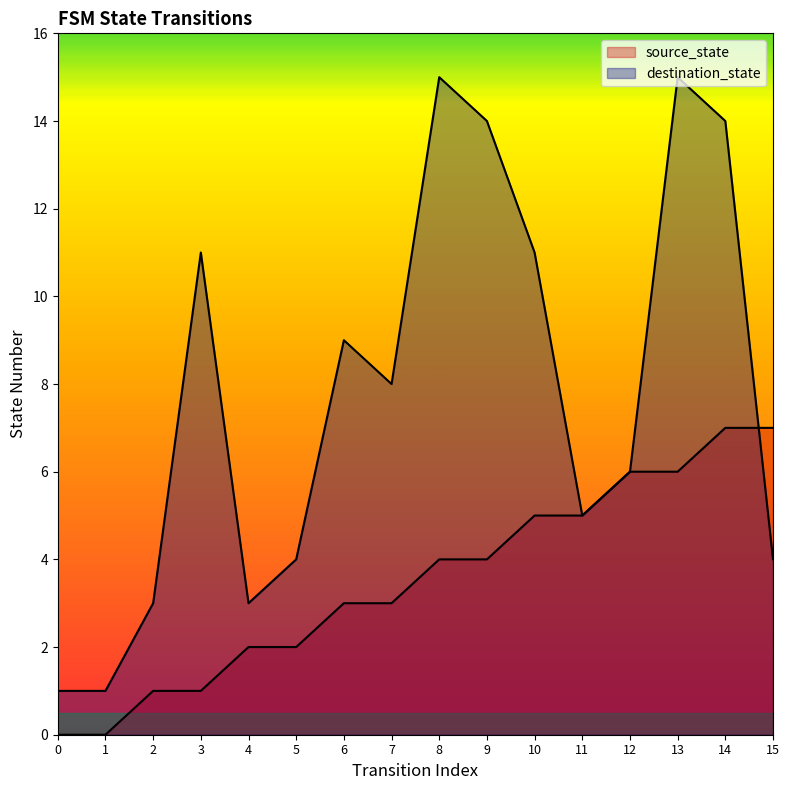

What is the spread (max minus min) of values at 0?

1